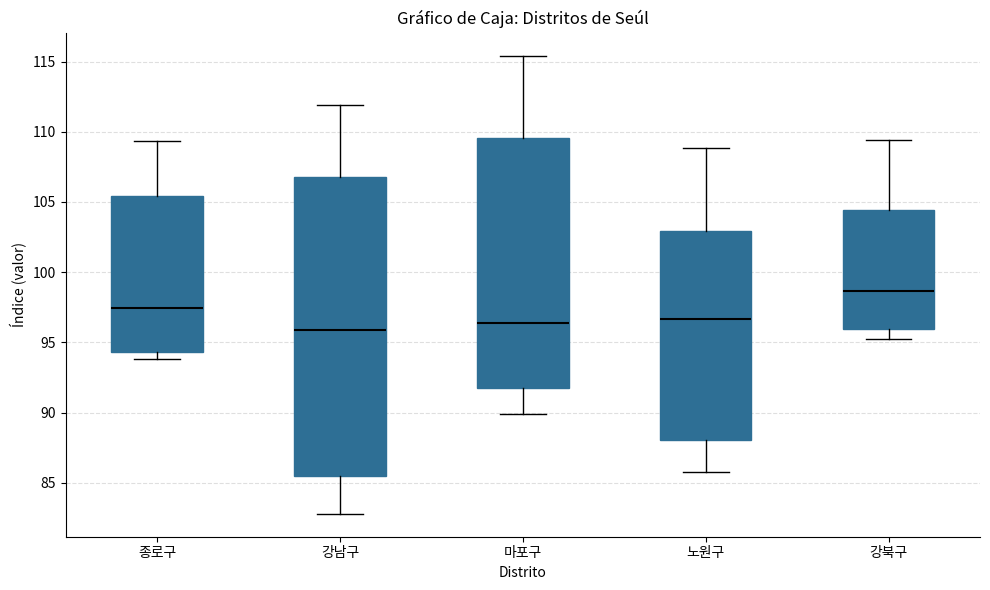

Which box has the highest median line?

강북구